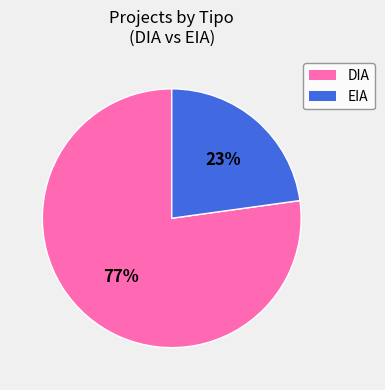

Combined, do EIA and DIA account for over 50%?

Yes